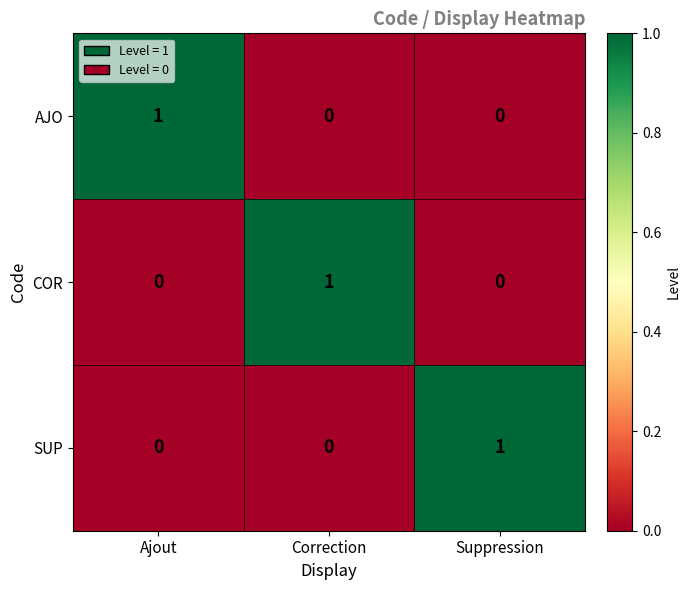

Is it true that SUP equals 1 at Suppression?

True